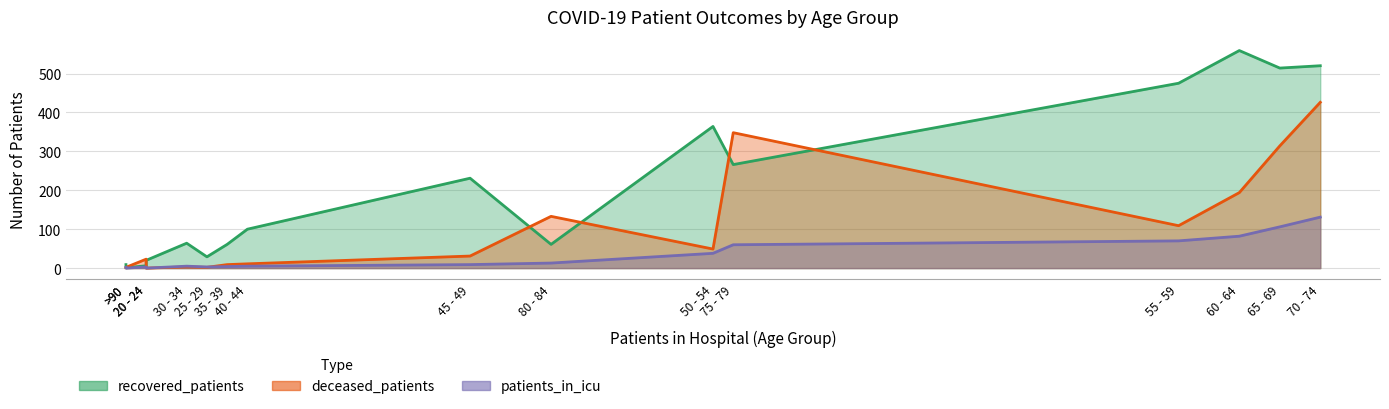

What is the approximate value of recovered_patients at 70 - 74?

520